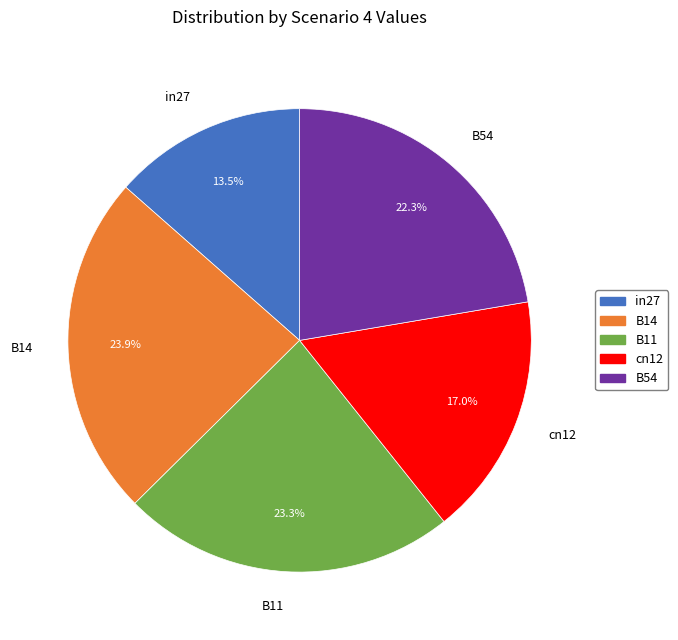

Combined, do B14 and cn12 account for over 50%?

No